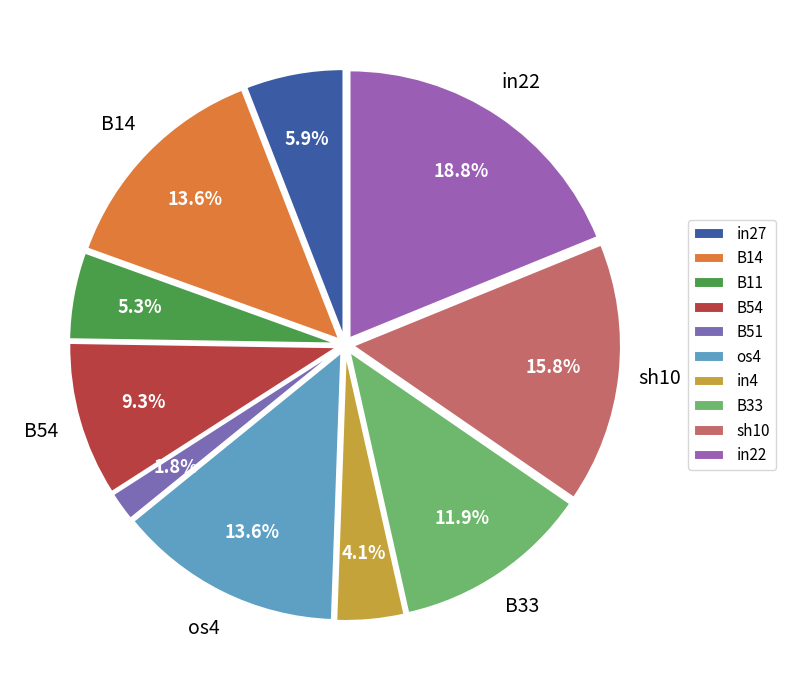

Is in4 the majority of the pie?

No